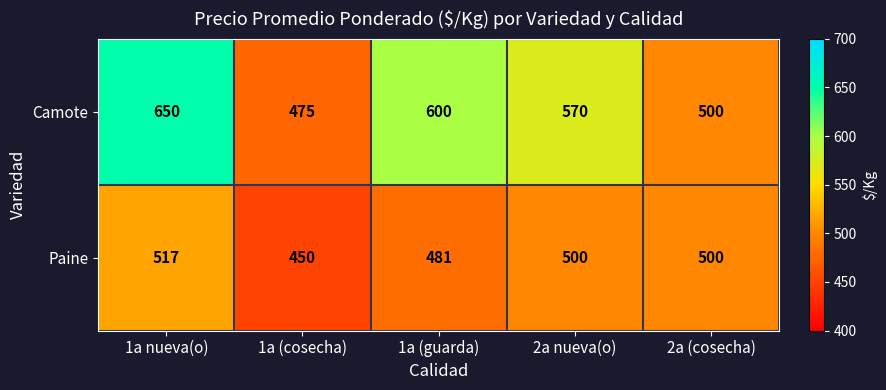

At which category does the chart reach its minimum across all series?

1a (cosecha)